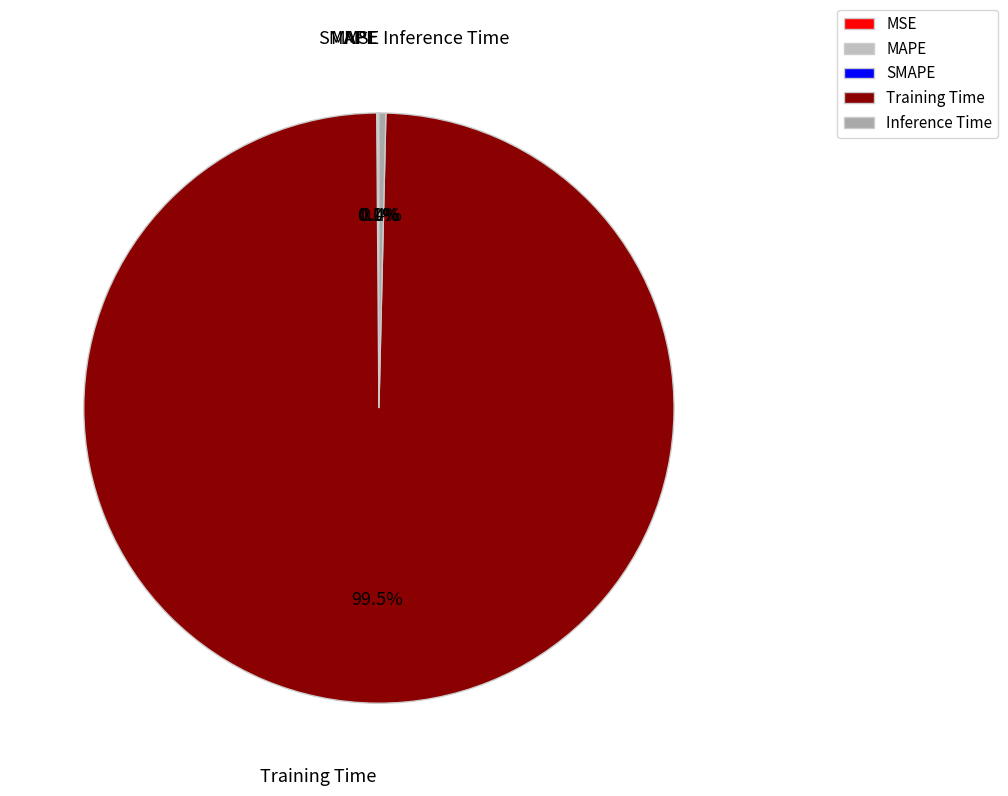

What percentage is NOT represented by Inference Time?

99.6%